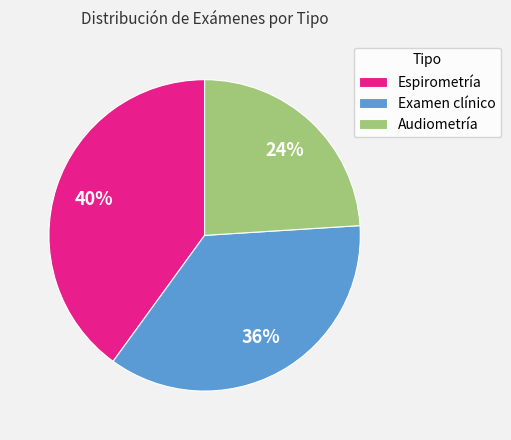

To the nearest percent, what is the difference between the Examen clínico and Audiometría slice percentages?

12%